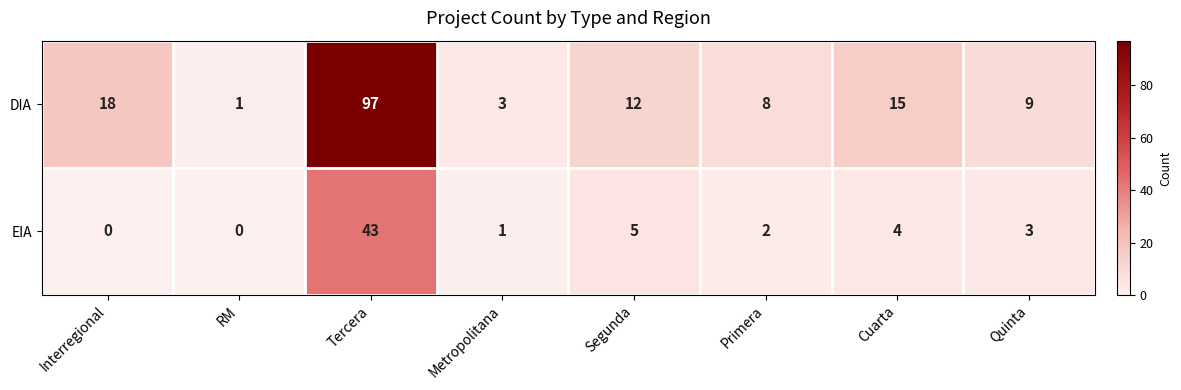

What is the maximum value for EIA?

43